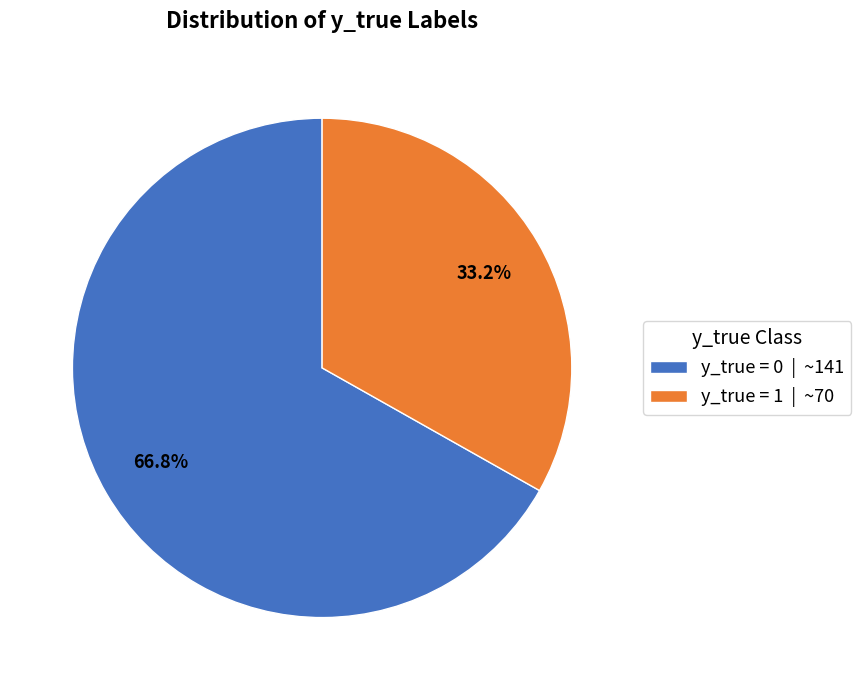

Count the number of slices in the pie.

2